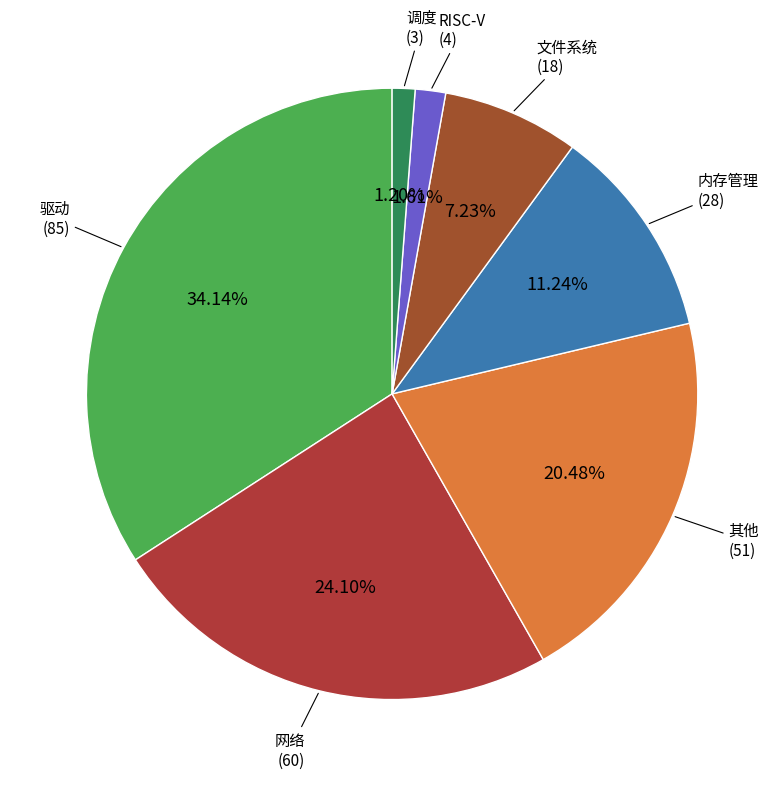

How many segments does this pie chart have?

7